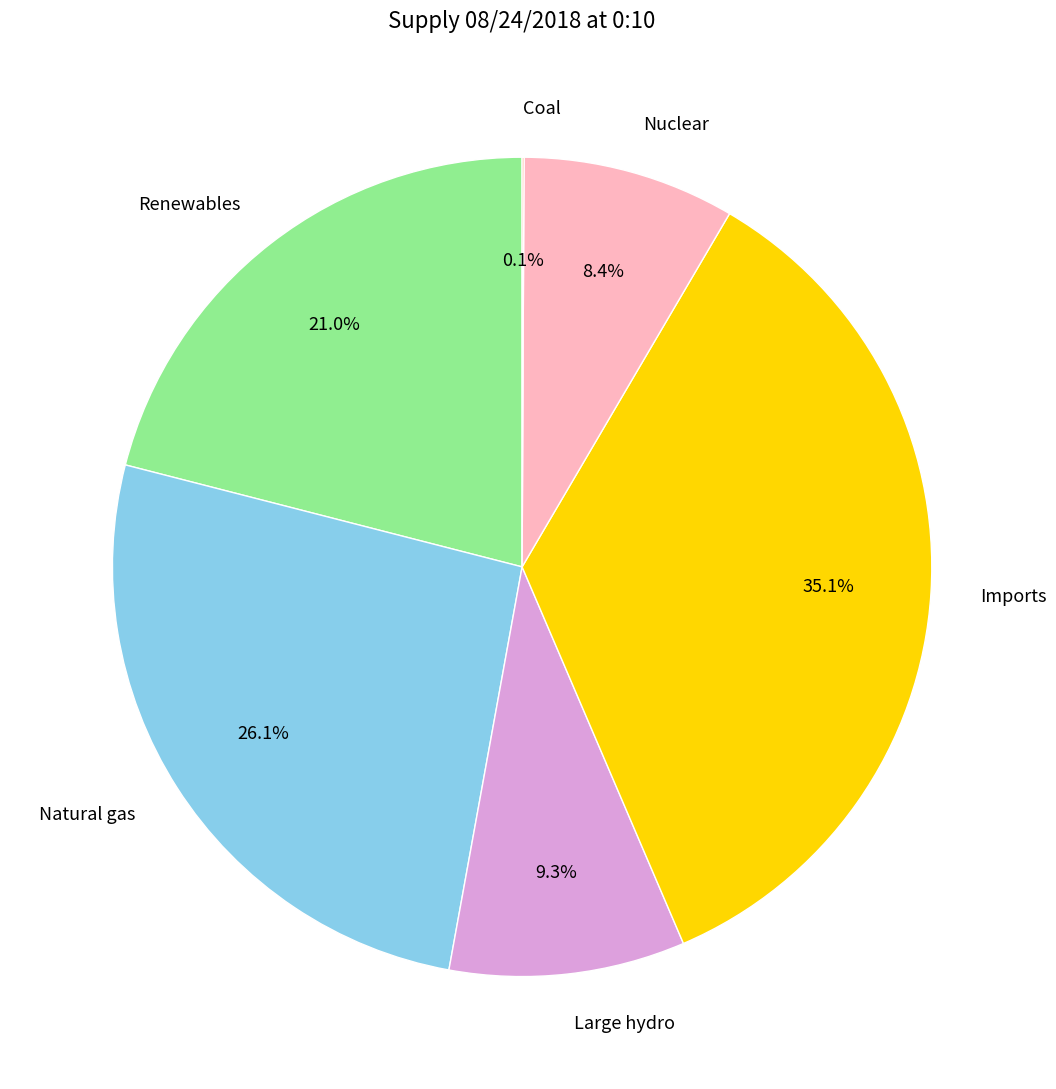

What percentage is the Large hydro slice, to the nearest percent?

9%